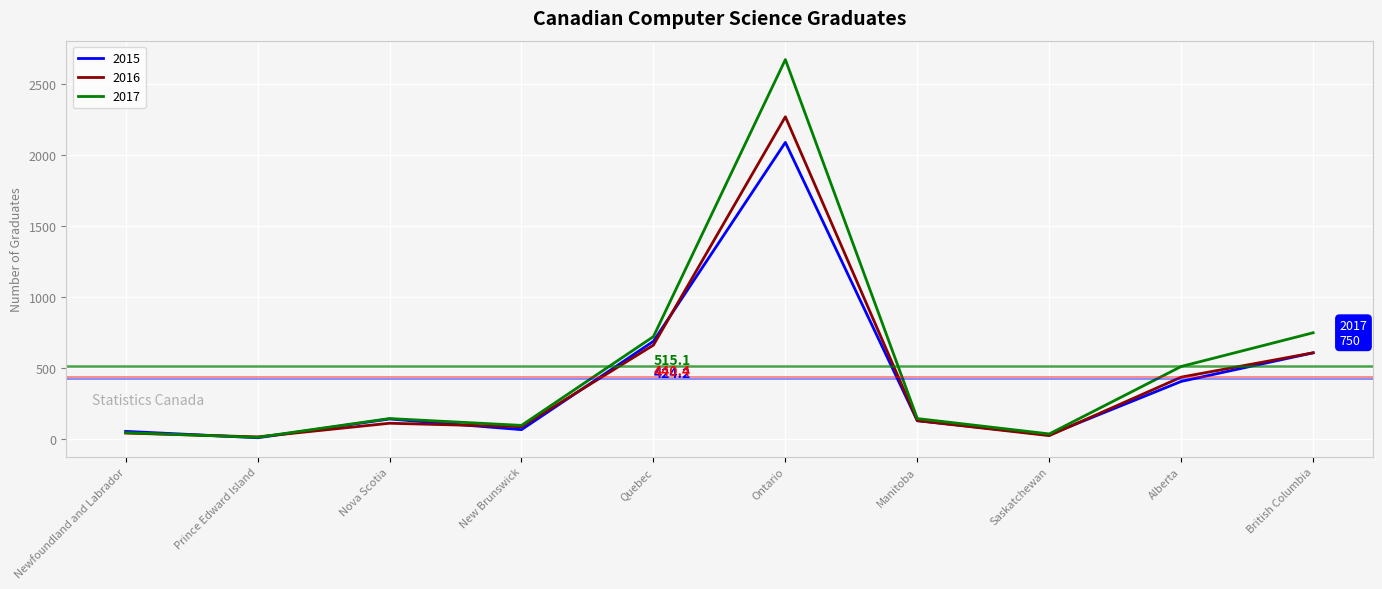

True or false: 2015 has more than 1 points higher than both neighbors.

True